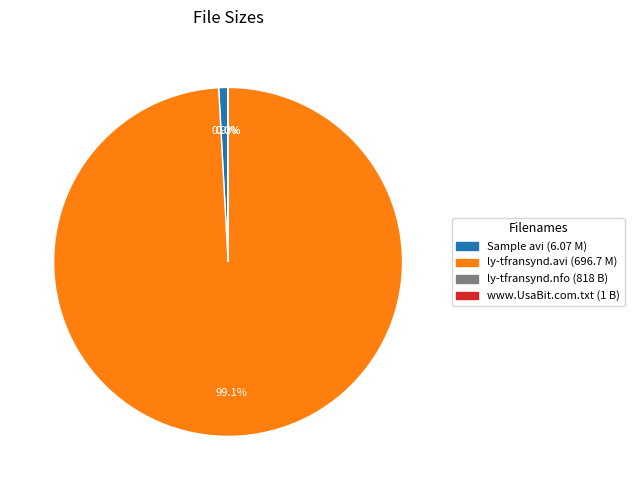

Do Sample avi (6.07 M) and ly-tfransynd.avi (696.7 M) together represent more than half of the pie?

Yes